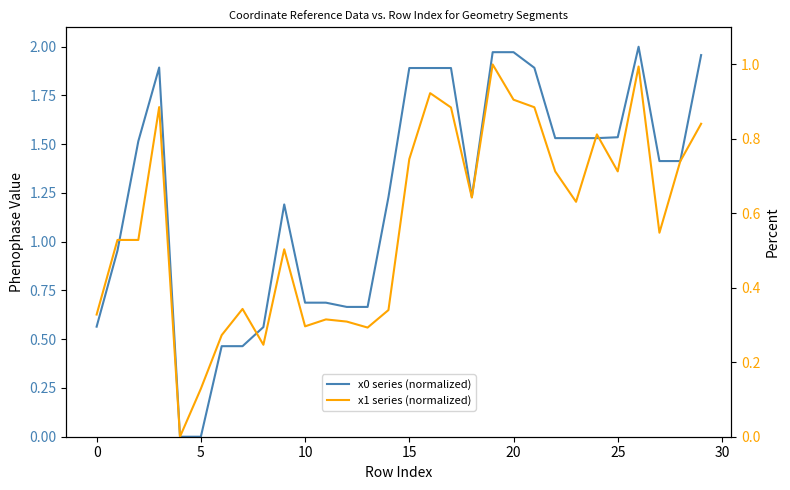

The value of x0 series (normalized) at 13 is 0.2. True or false?

False